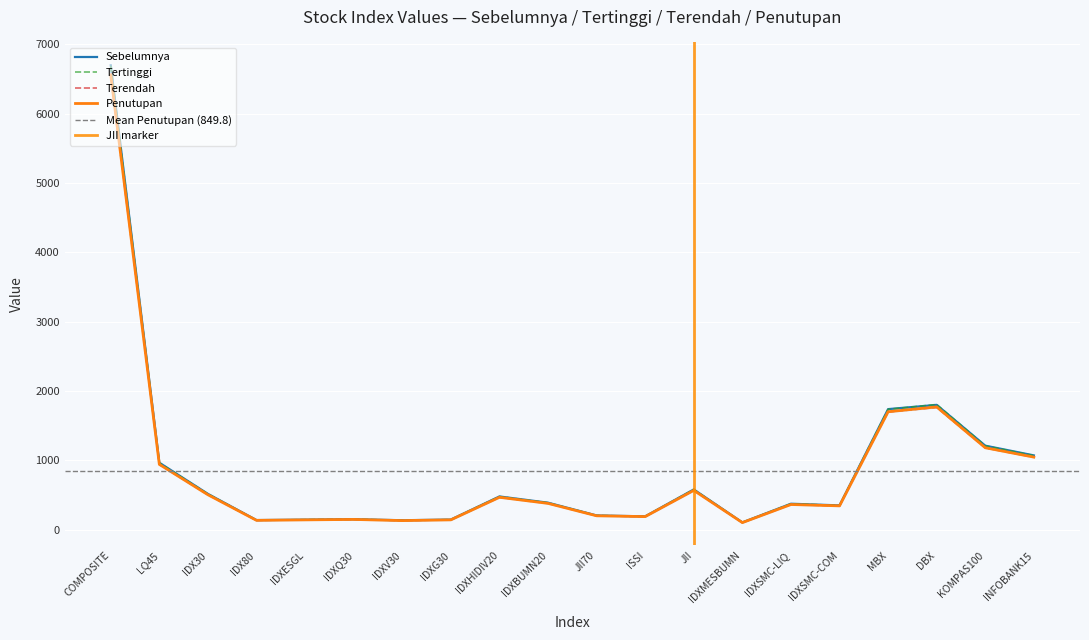

Which category has the lowest value in the Penutupan series?

IDXMESBUMN